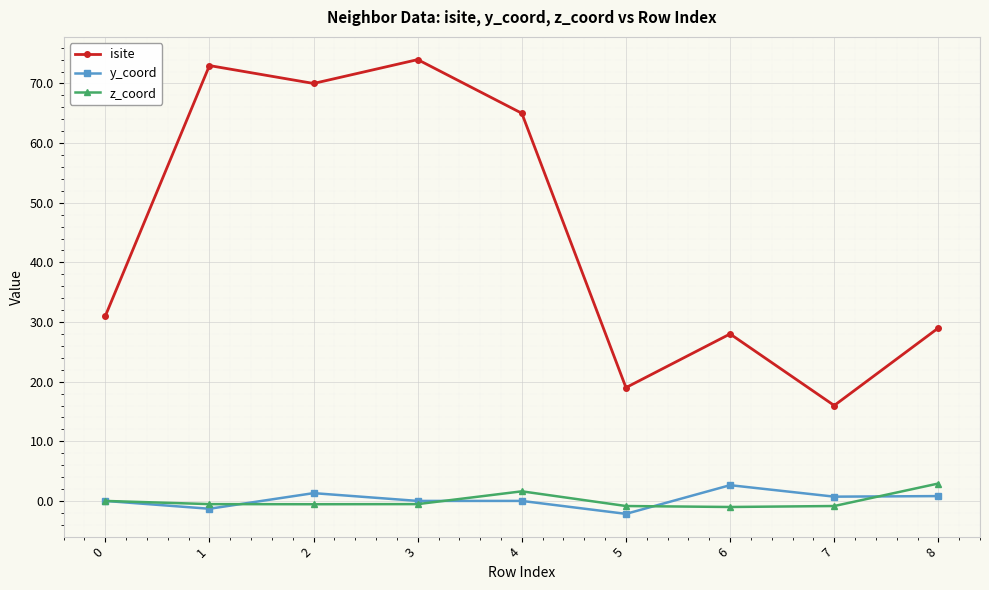

How many categories are shown in the chart?

9